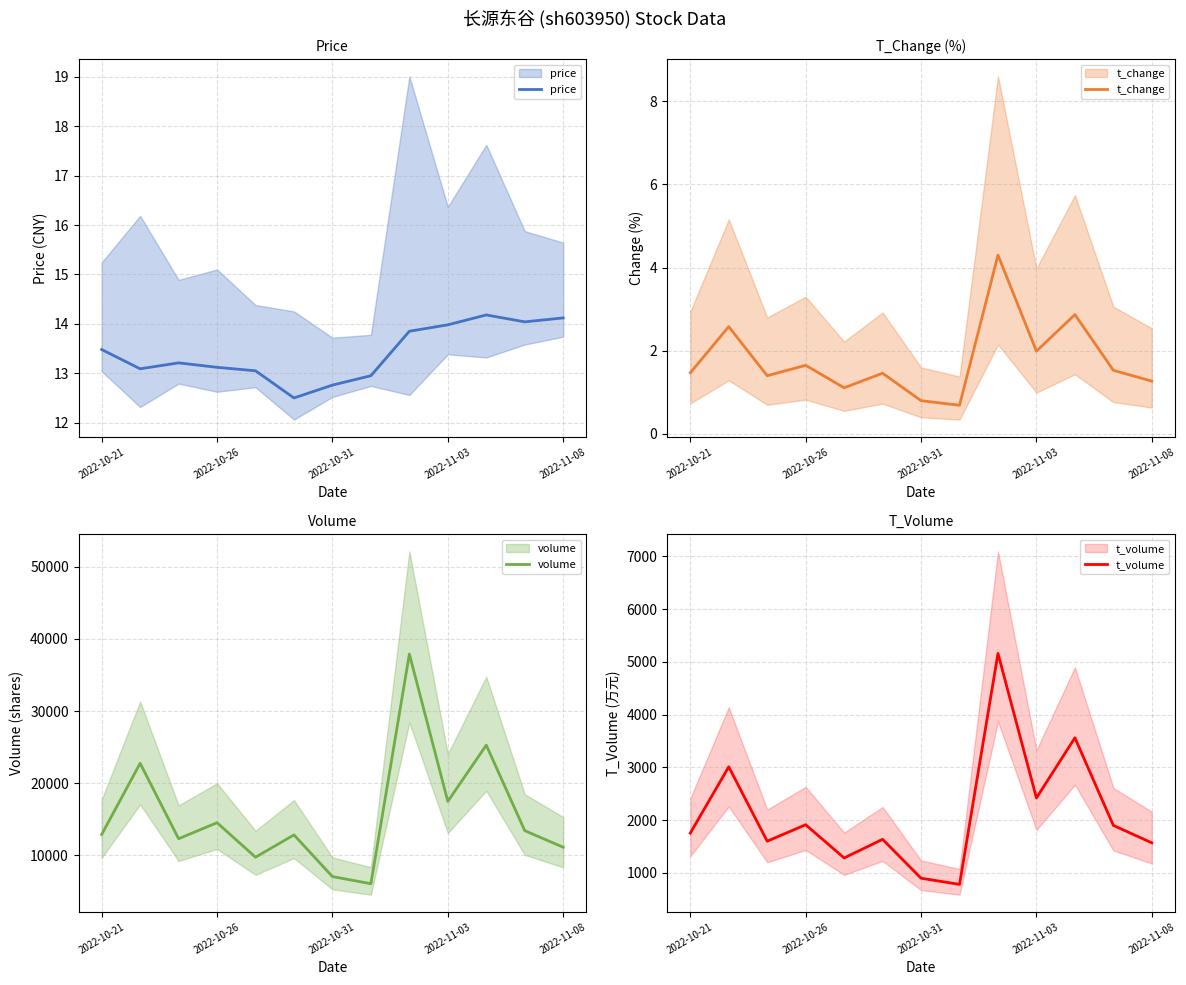

What is the difference between the maximum and minimum values in the t_change series?

3.6